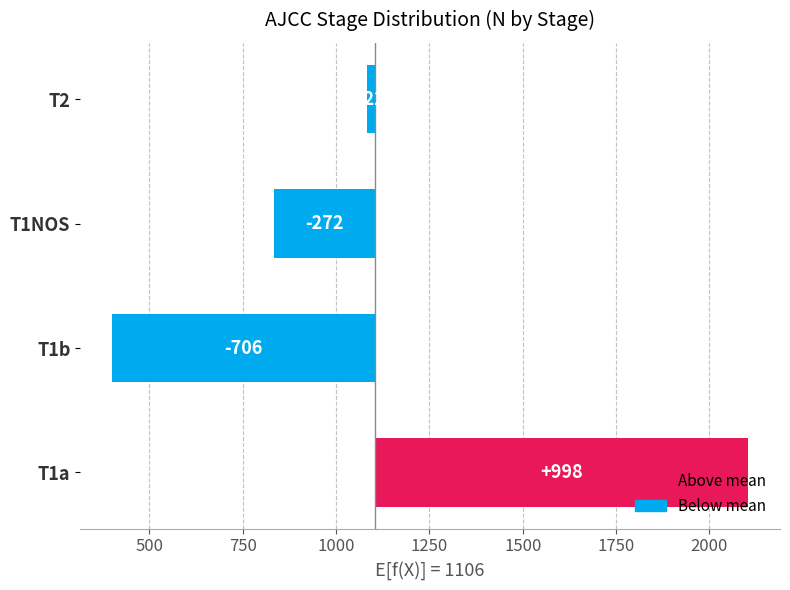

What is the smallest value displayed?

-705.5